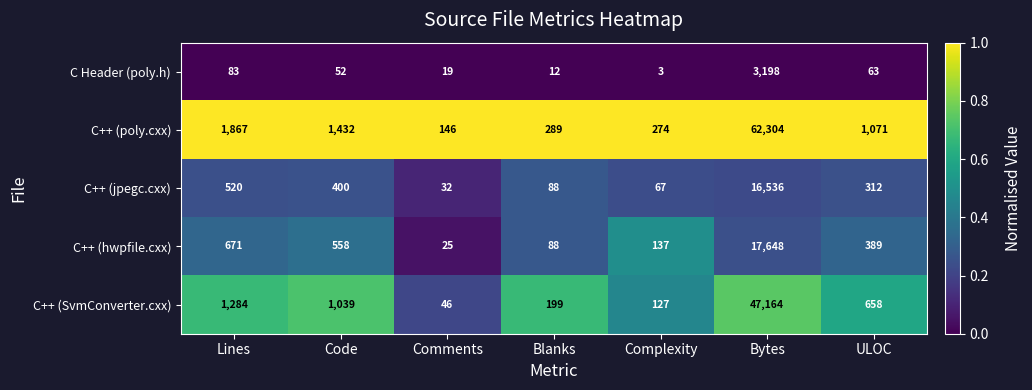

What is the approximate value of C++ (poly.cxx) at Comments, to the nearest 10?

150